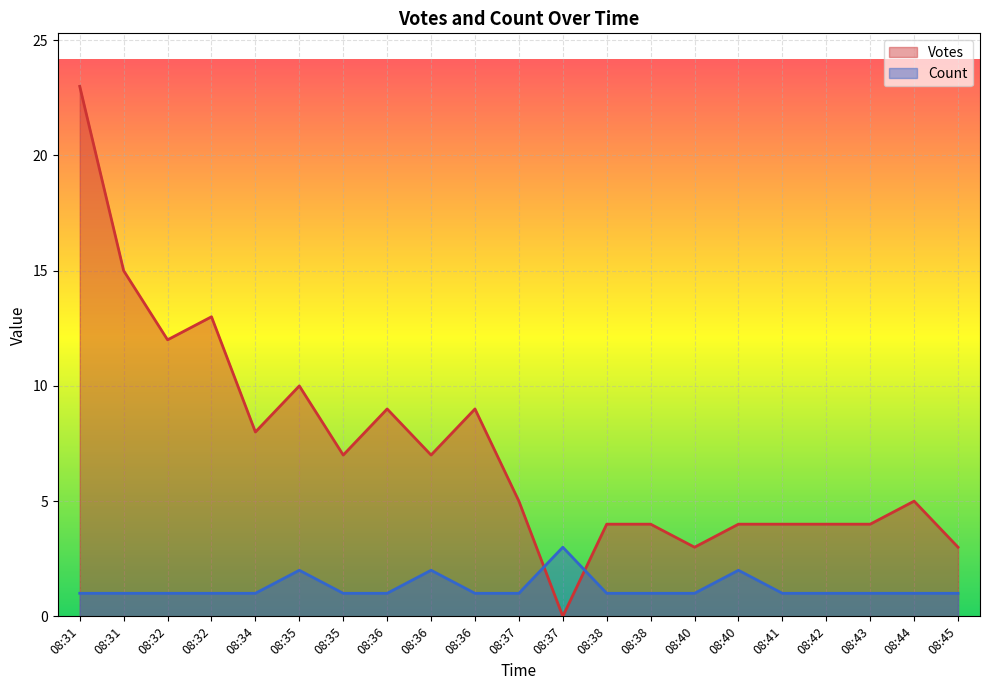

Which label corresponds to the largest value in the chart?

08:31